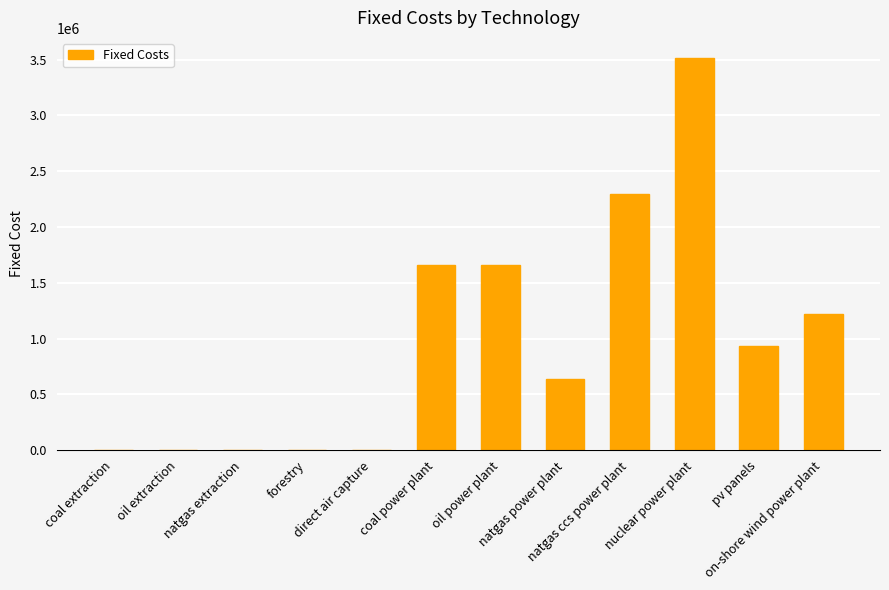

True or false: the data shows -2088040.7 at natgas extraction.

False